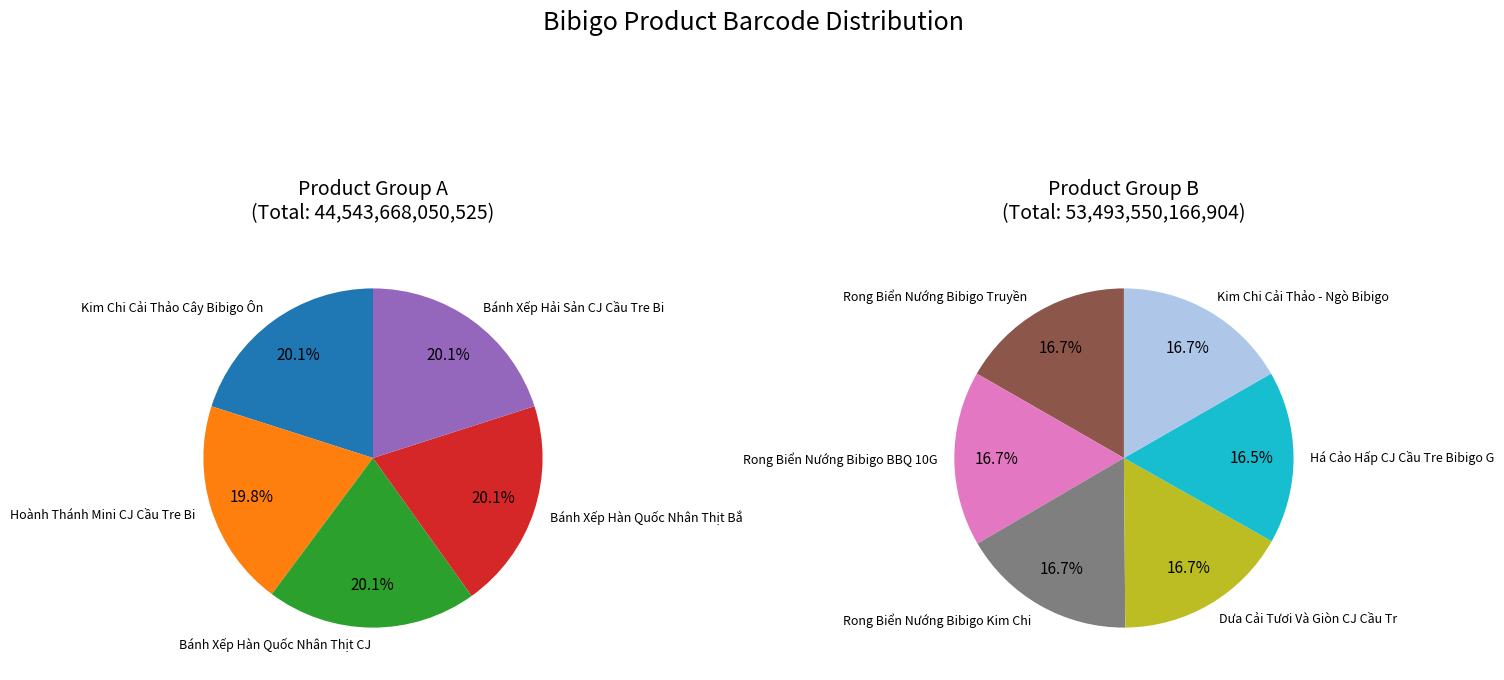

Is the sum of Rong Biển Nướng Bibigo BBQ 10G and Hoành Thánh Mini CJ Cầu Tre Bibigo Gói greater than half?

No